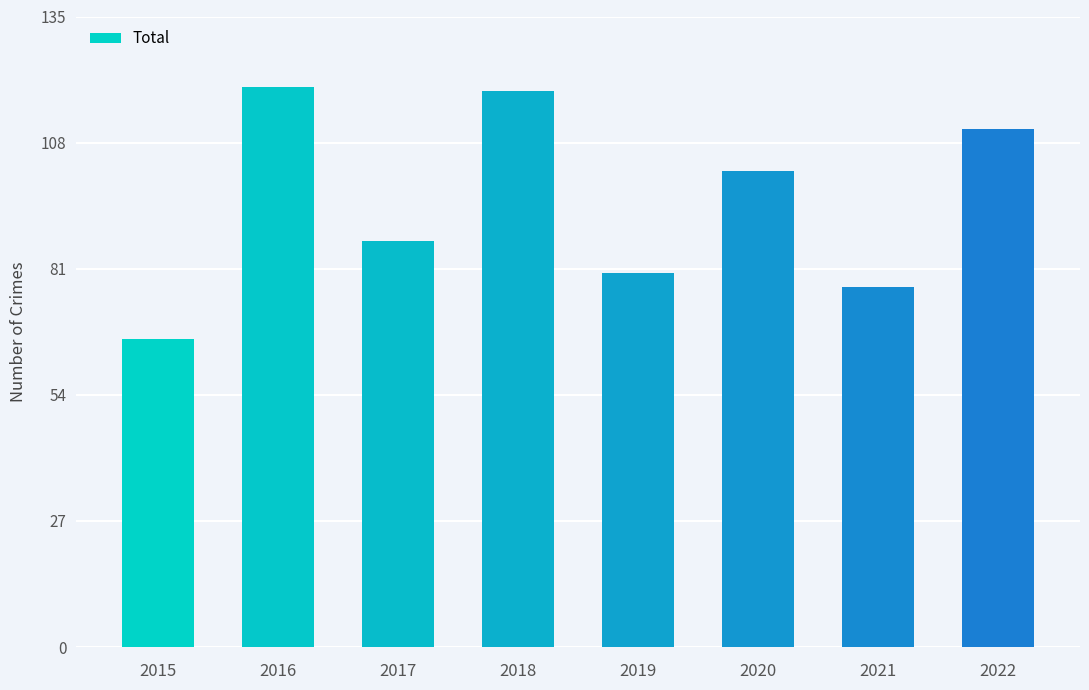

At which category does the chart reach its minimum across all series?

2015